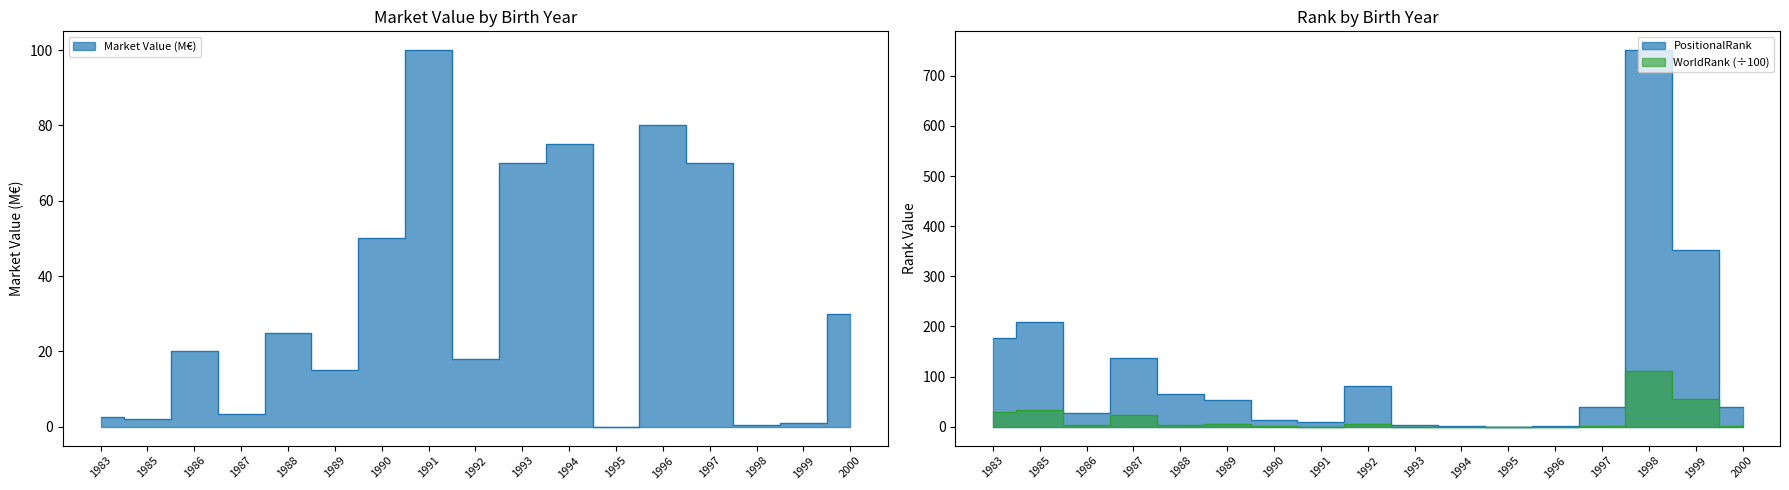

True or false: Market Value (M€) and WorldRank cross at least once.

True